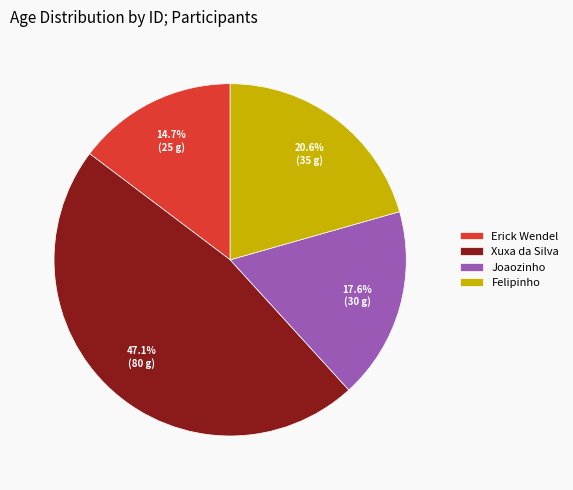

What portion of the pie excludes Felipinho?

79.4%